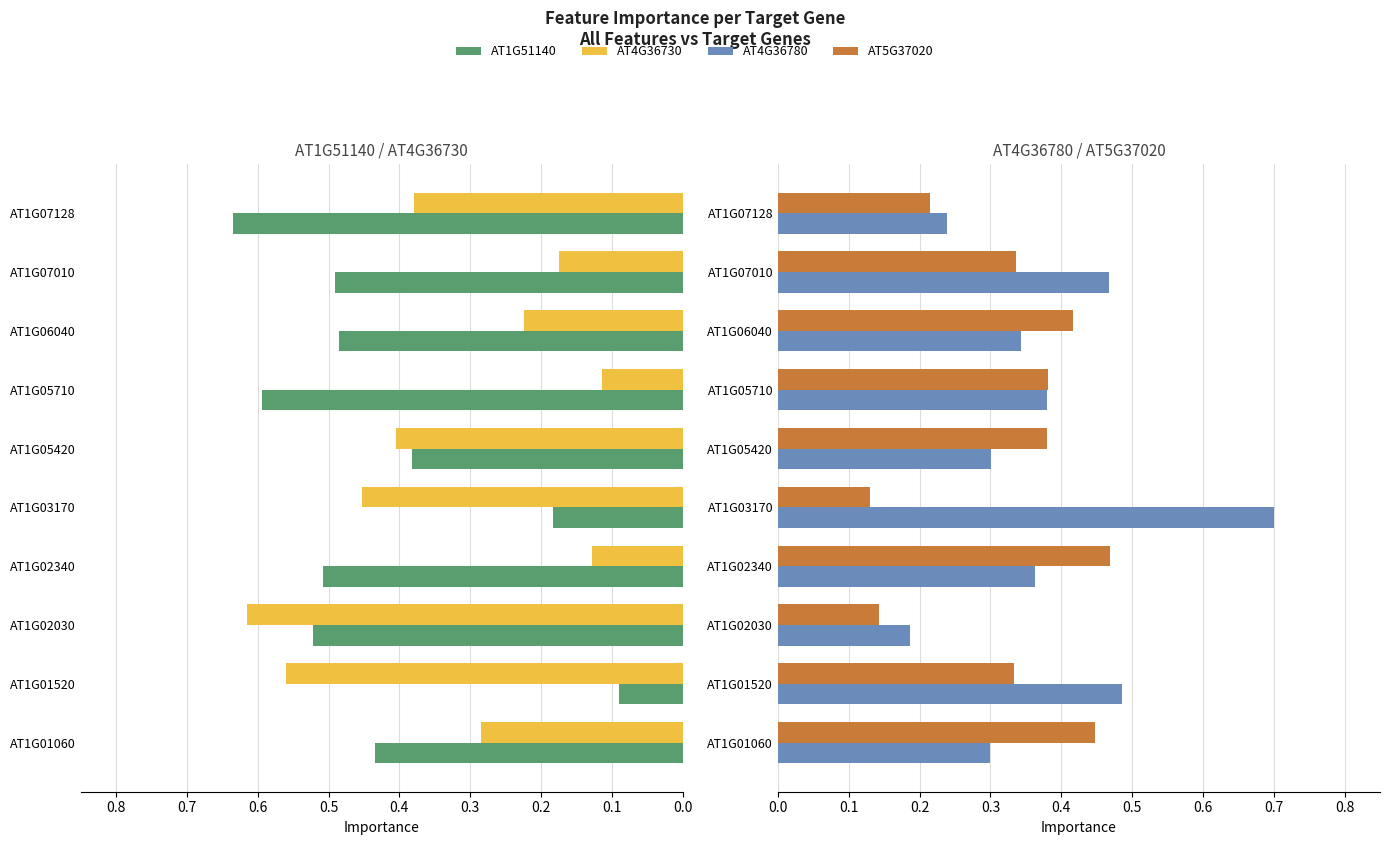

How many groups of bars are there?

10